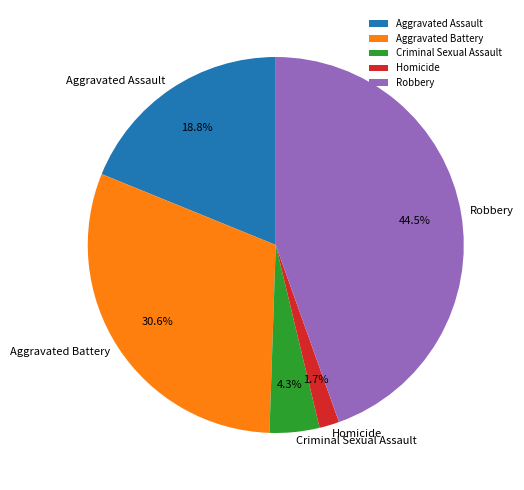

What is the ratio of the value at Robbery to the value at Aggravated Battery?

1.5